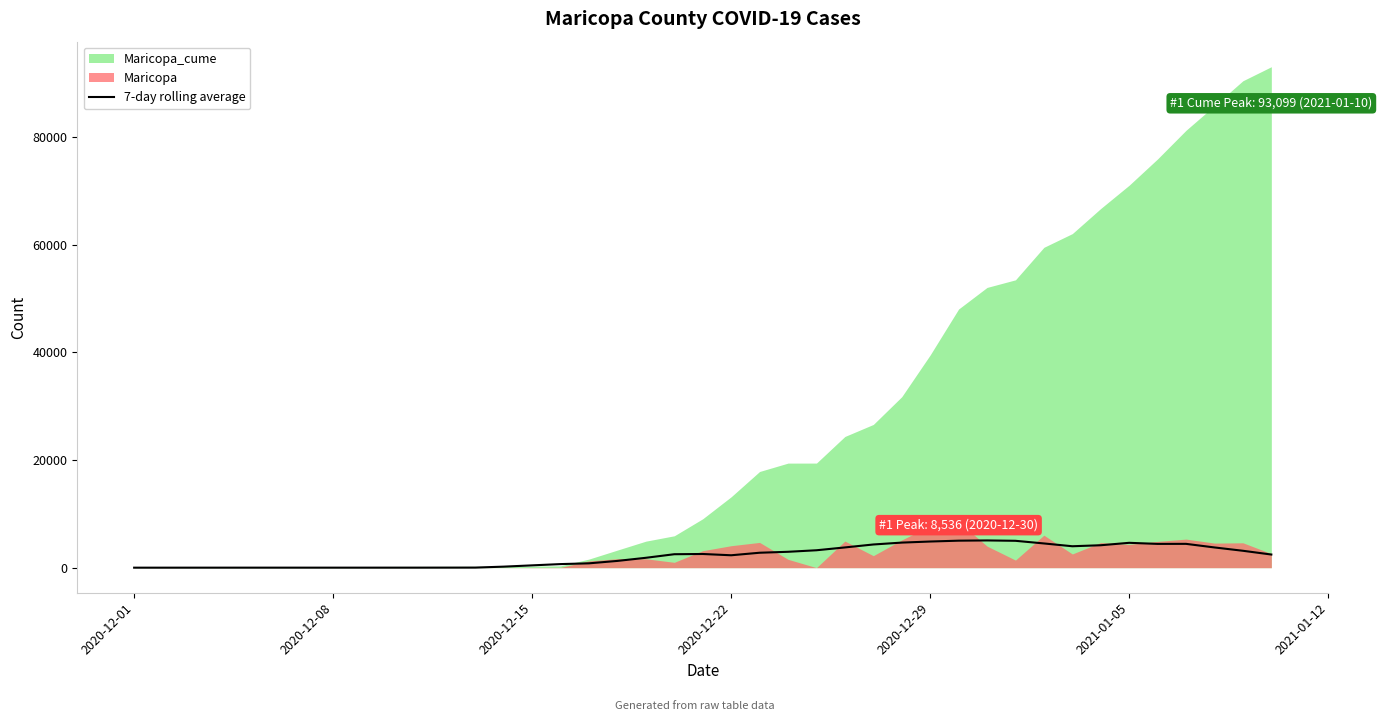

What is the maximum value for 7-day rolling average?

5066.7